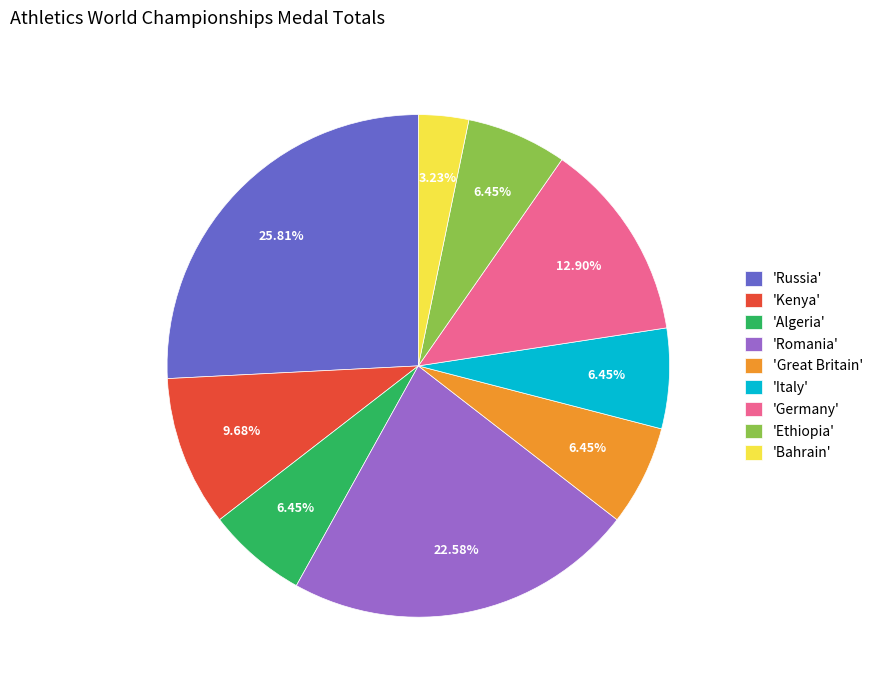

Count the number of slices in the pie.

9